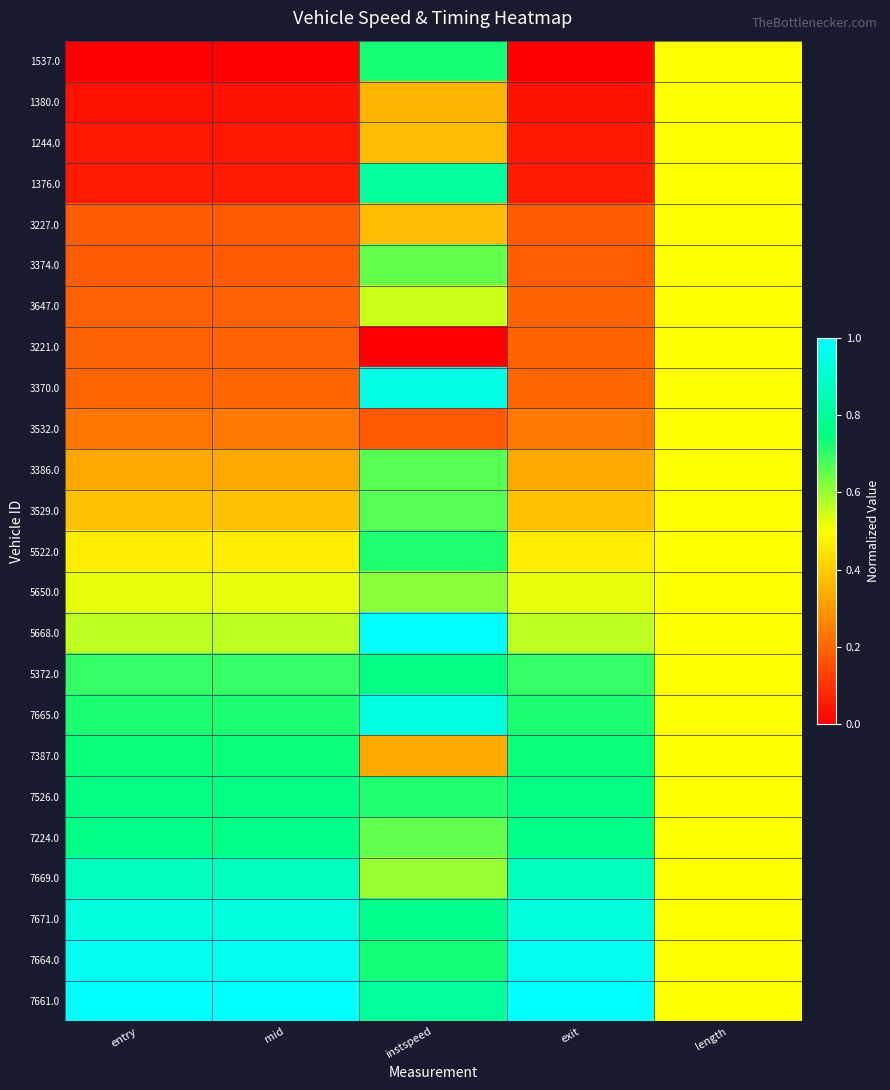

Which series has the largest range (max minus min)?

1376.0